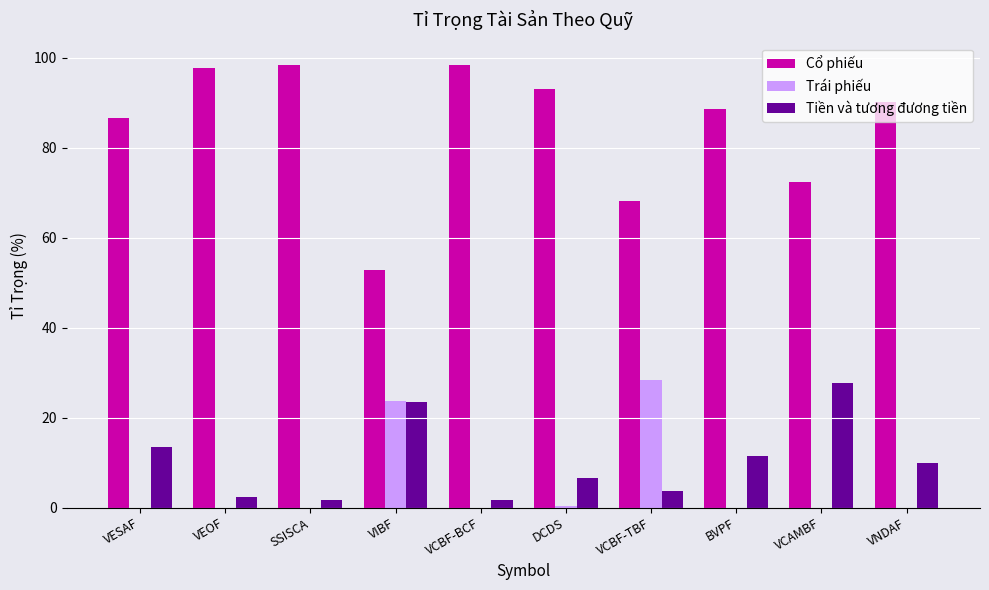

How many groups of bars are there?

10